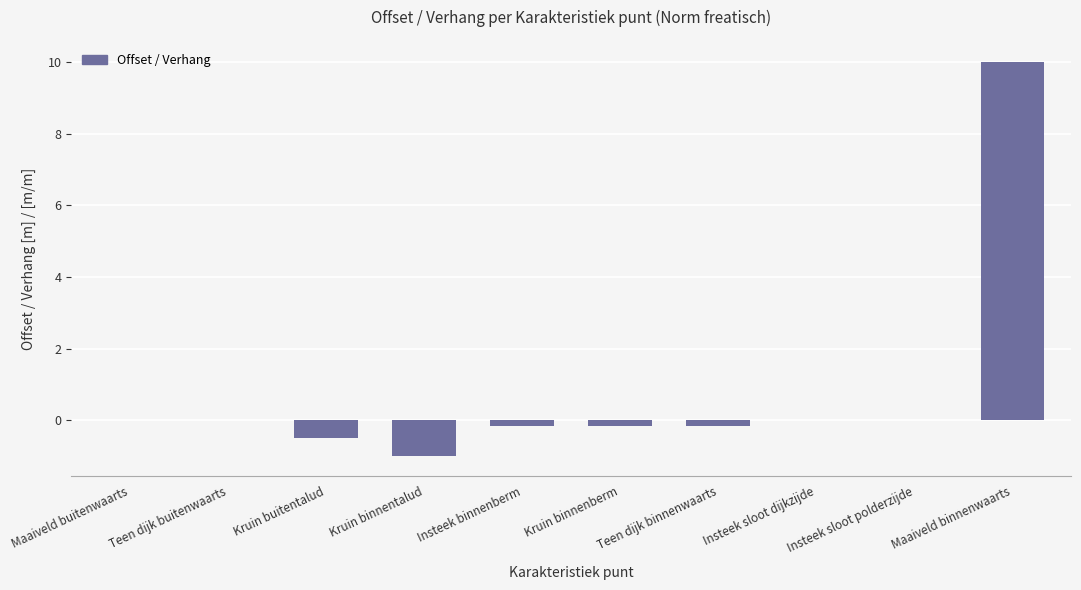

What is the change in value from Maaiveld buitenwaarts to Maaiveld binnenwaarts?

+10.0